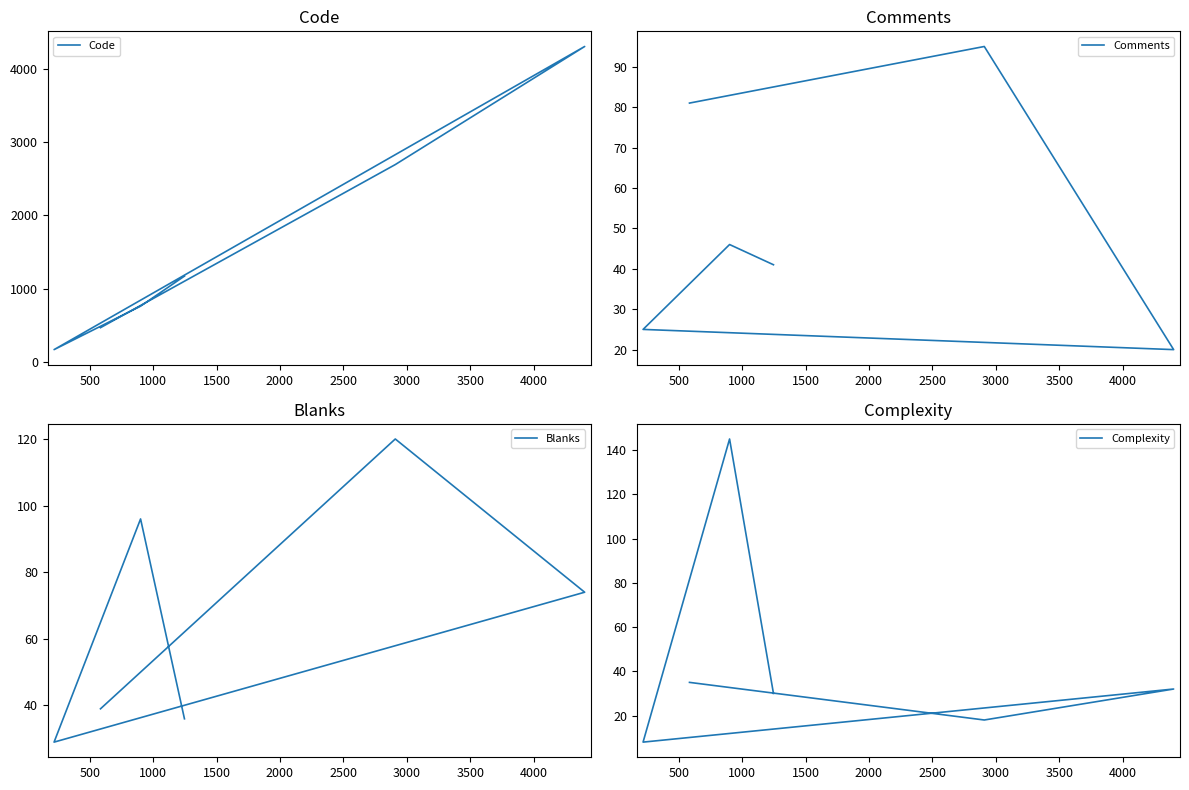

How many lines are shown in the chart?

4